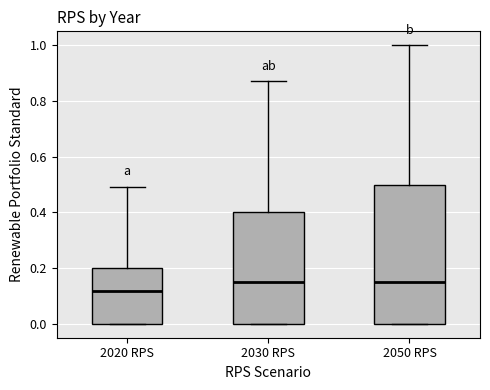

Reading left to right, read every box against the y-axis: the position of its median line, the range the box covers, and the ends of its whiskers. The values are not printed on the chart, so give them approximately, as read against the axis.

2020 RPS: median 0.12, box 0.00 to 0.20, whiskers 0.00 to 0.50
2030 RPS: median 0.16, box 0.00 to 0.40, whiskers 0.00 to 0.88
2050 RPS: median 0.16, box 0.00 to 0.50, whiskers 0.00 to 1.00